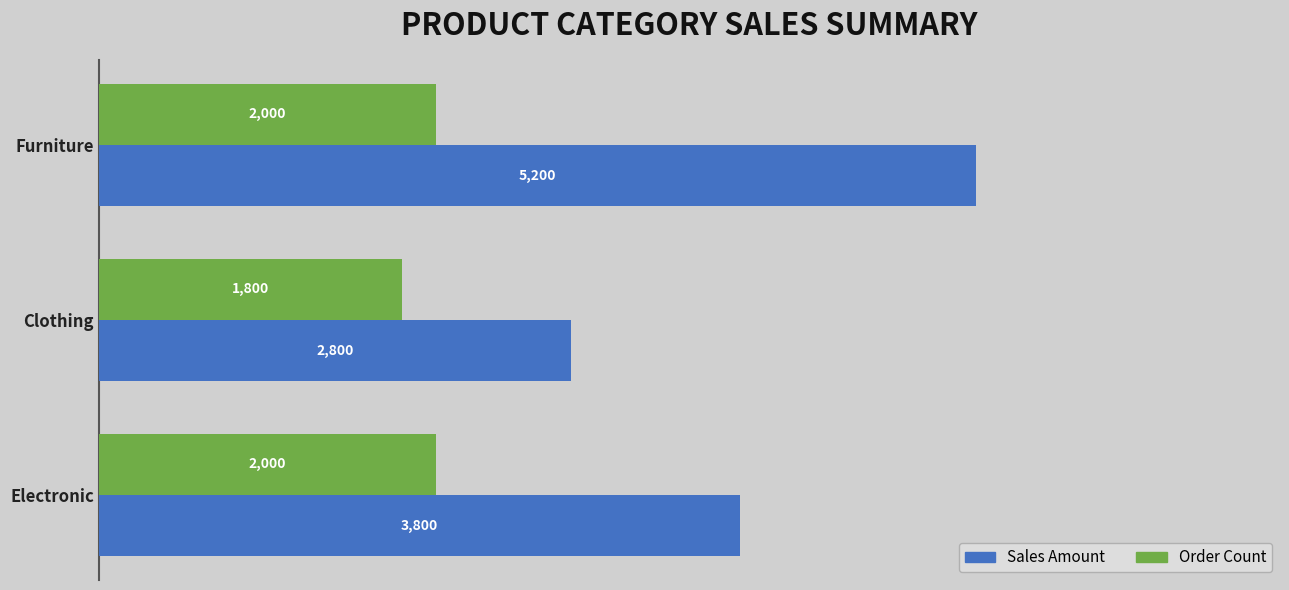

Where is Sales Amount nearest to the value 4000?

Electronic